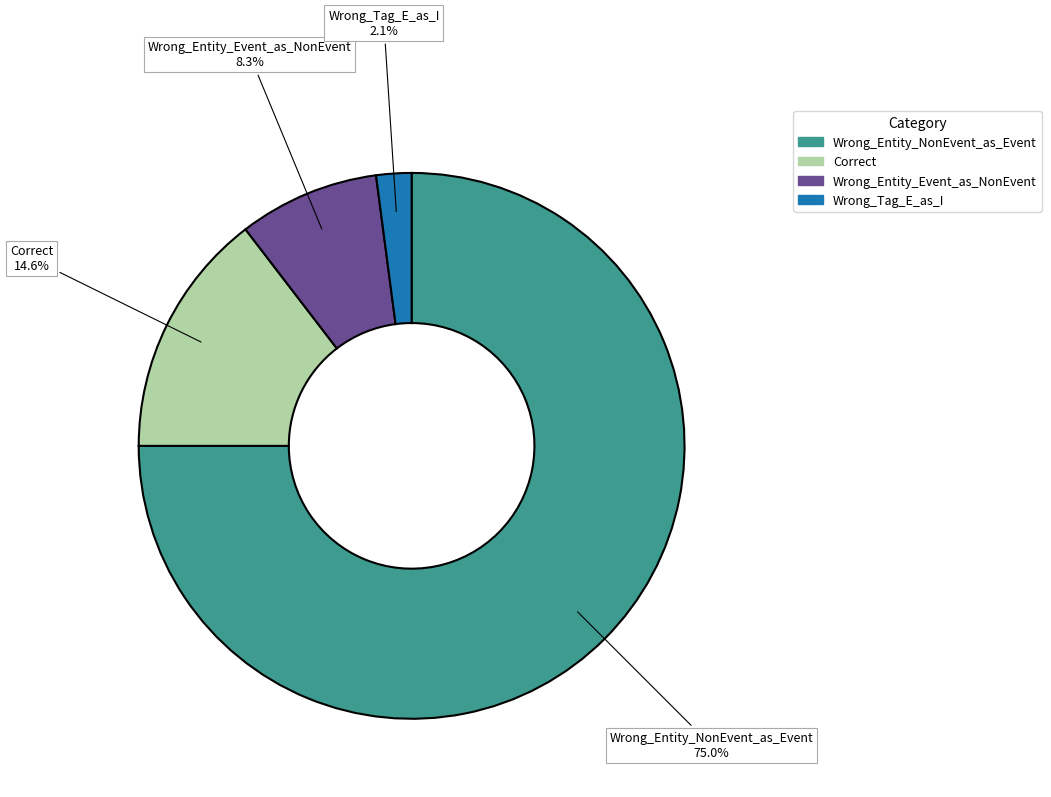

True or false: Wrong_Entity_Event_as_NonEvent accounts for 16% of the total.

False